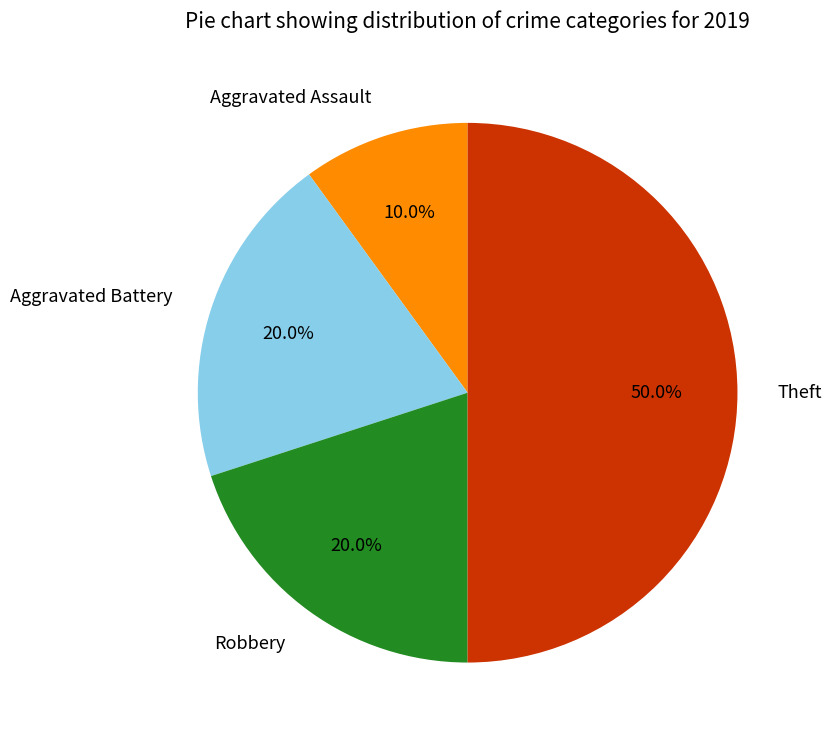

What is the total percentage of Theft and Aggravated Battery?

70.0%